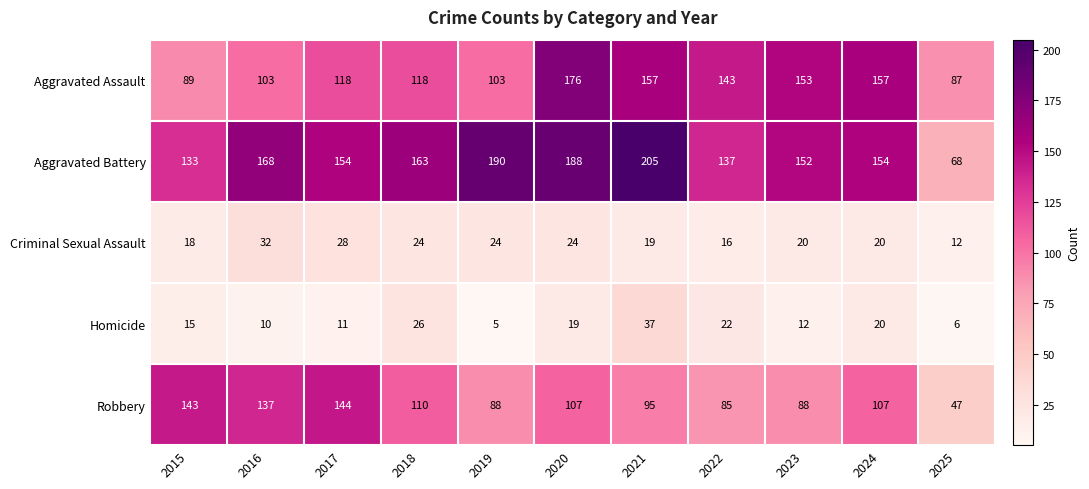

How many series are shown in this chart?

5